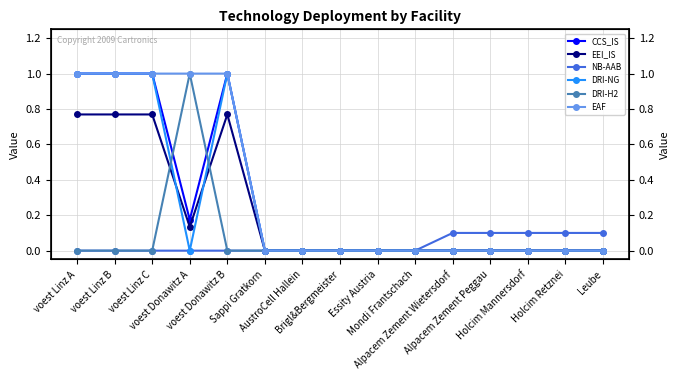

Where is the first local maximum for EEI_IS?

voest Linz B